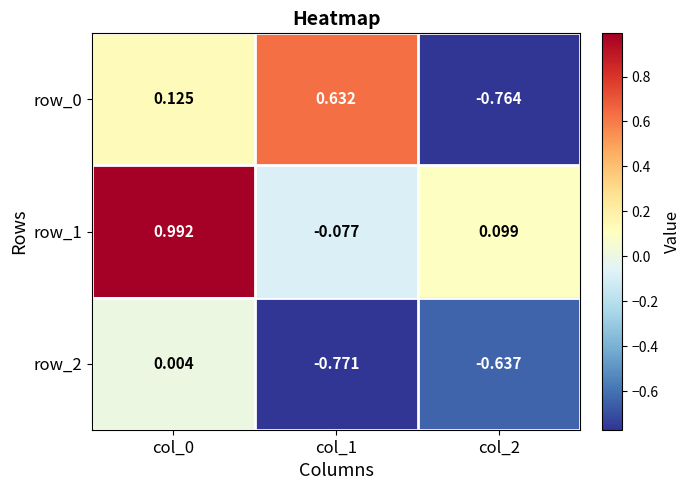

Which category has the lowest value across all series?

col_1